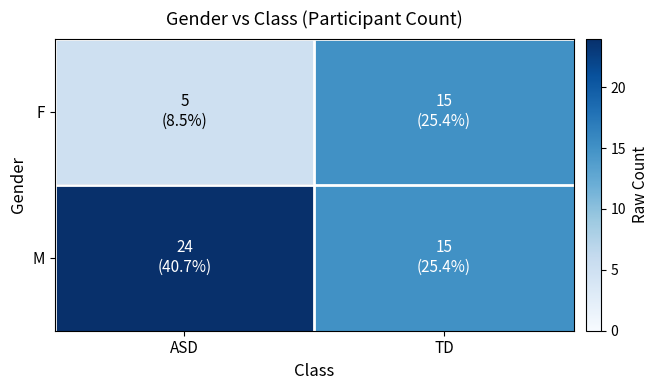

Which series has the widest spread of values?

F